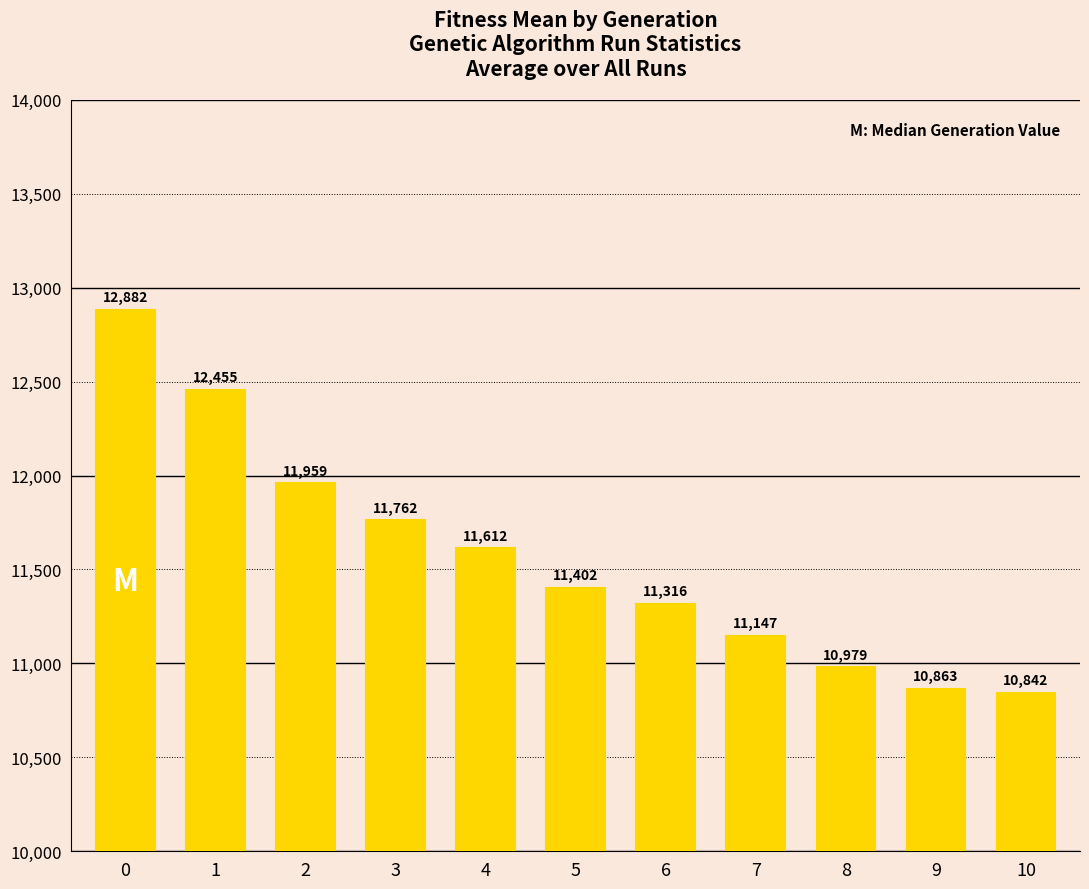

What is the change in value from 2 to 4?

-346.9